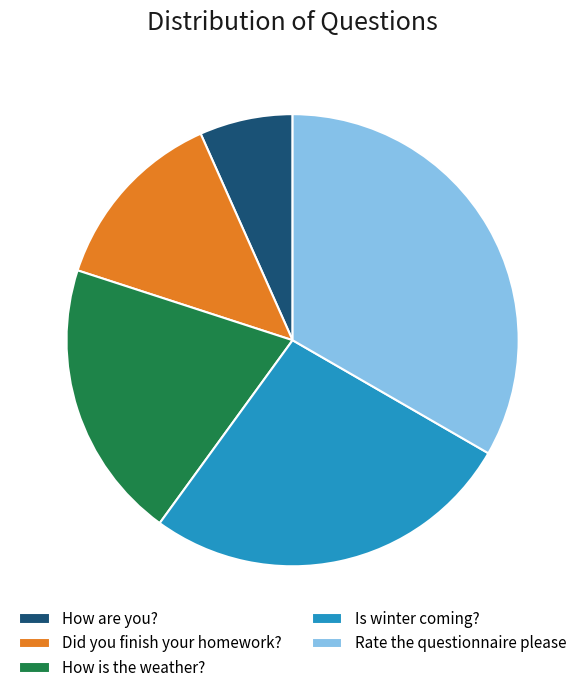

Which slice is the largest?

Rate the questionnaire please